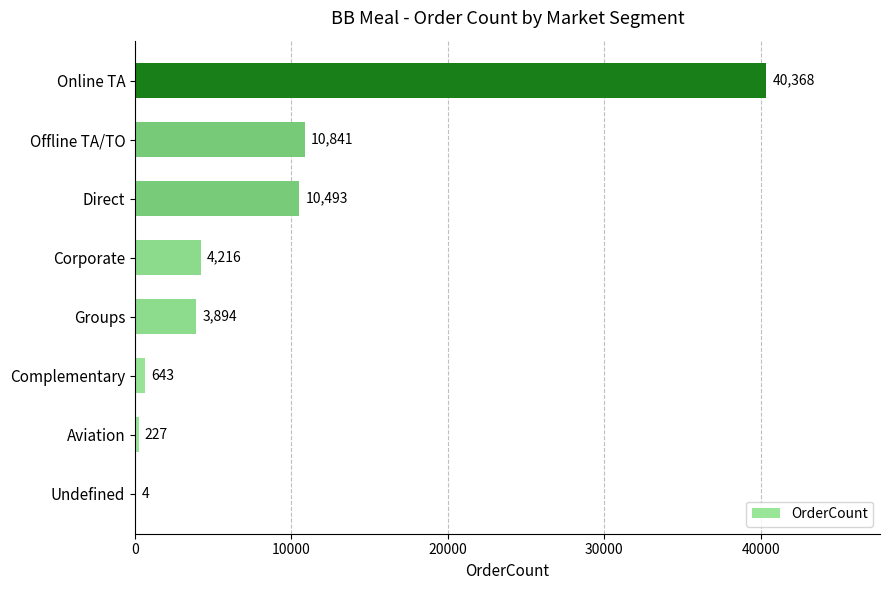

The chart shows a value of 4 at Undefined. True or false?

True